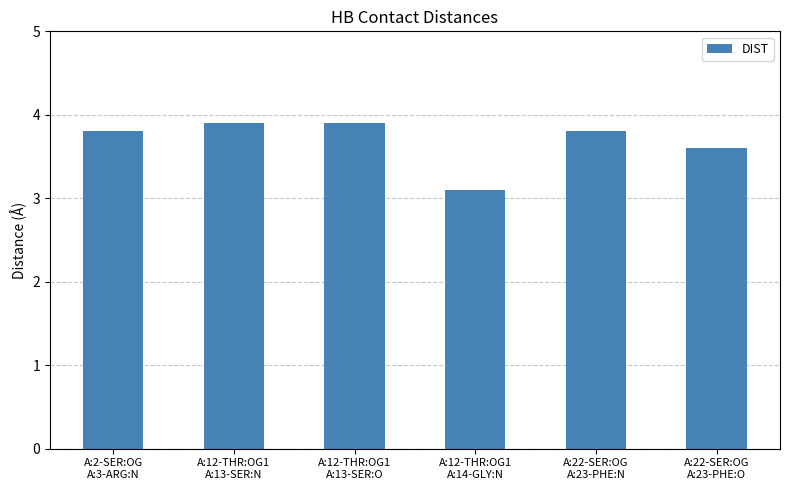

The chart shows a value of 5.3 at A:12-THR:OG1
A:13-SER:O. True or false?

False